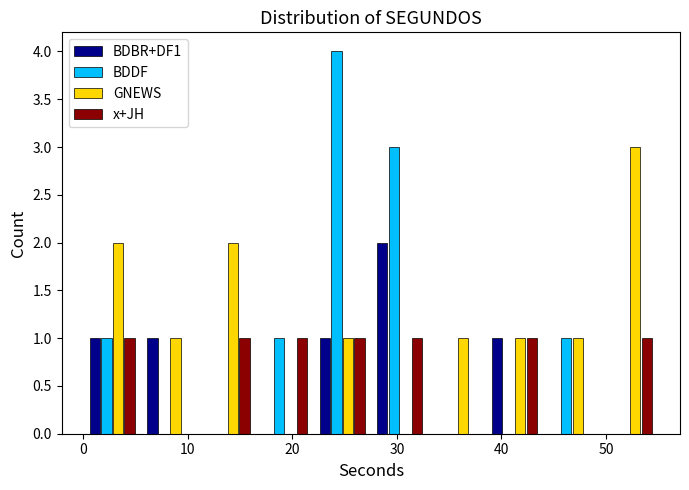

Reading left to right, list every range on the x-axis with the height of the bar of each series over it. Neither the bar edges nor the heights are printed on the chart, so give them approximately, as read against the axes.

0.0 to 5.5: BDBR+DF1=1	BDDF=1	GNEWS=2	x+JH=1
5.5 to 11.0: BDBR+DF1=1	BDDF=0	GNEWS=1	x+JH=0
11.0 to 16.5: BDBR+DF1=0	BDDF=0	GNEWS=2	x+JH=1
16.5 to 22.0: BDBR+DF1=0	BDDF=1	GNEWS=0	x+JH=1
22.0 to 27.5: BDBR+DF1=1	BDDF=4	GNEWS=1	x+JH=1
27.5 to 33.0: BDBR+DF1=2	BDDF=3	GNEWS=0	x+JH=1
33.0 to 38.5: BDBR+DF1=0	BDDF=0	GNEWS=1	x+JH=0
38.5 to 44.0: BDBR+DF1=1	BDDF=0	GNEWS=1	x+JH=1
44.0 to 49.5: BDBR+DF1=0	BDDF=1	GNEWS=1	x+JH=0
49.5 to 55.0: BDBR+DF1=0	BDDF=0	GNEWS=3	x+JH=1